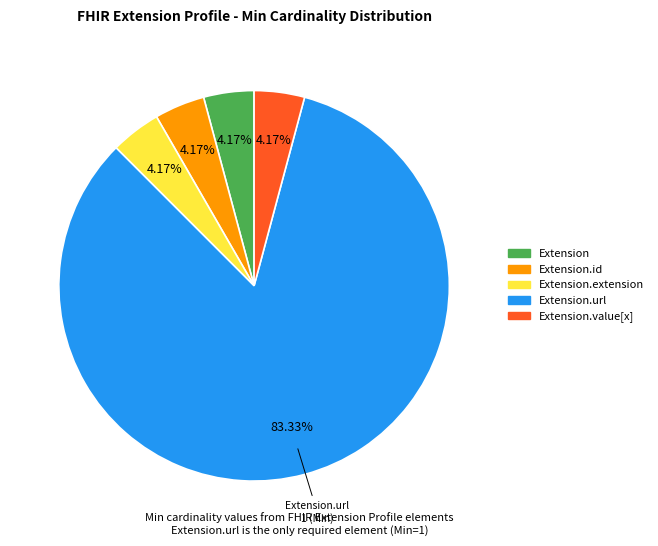

How many segments does this pie chart have?

5